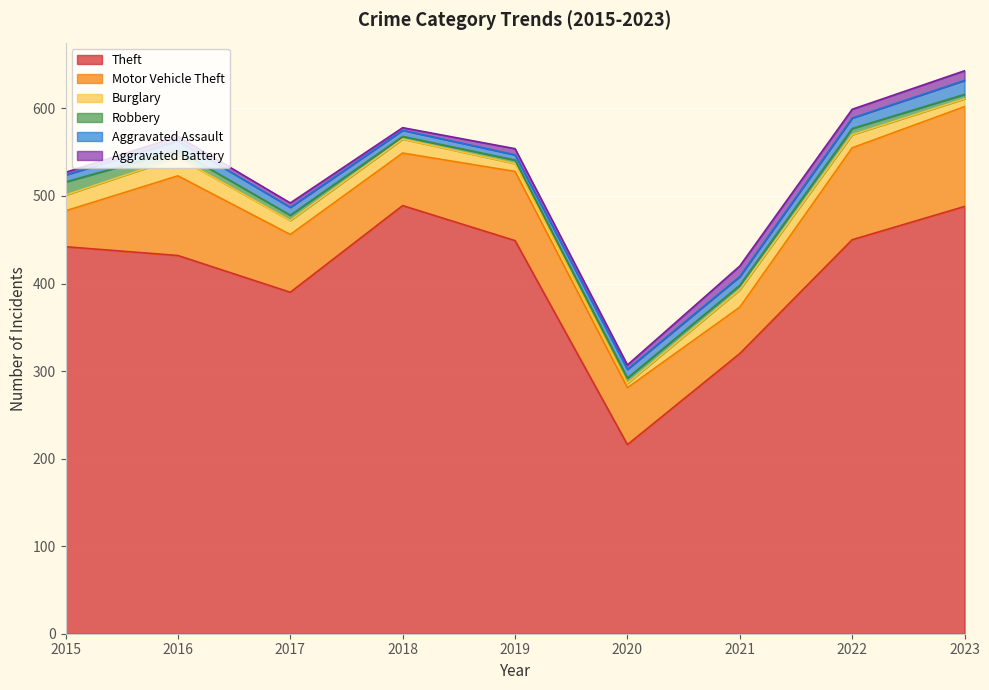

How many lines are shown in the chart?

6